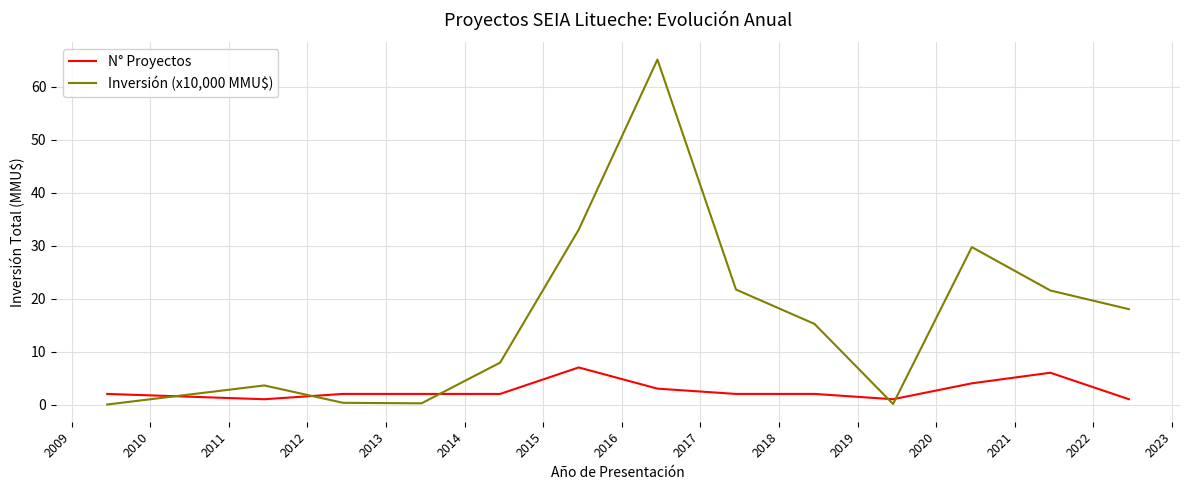

How many distinct data groups are displayed?

2